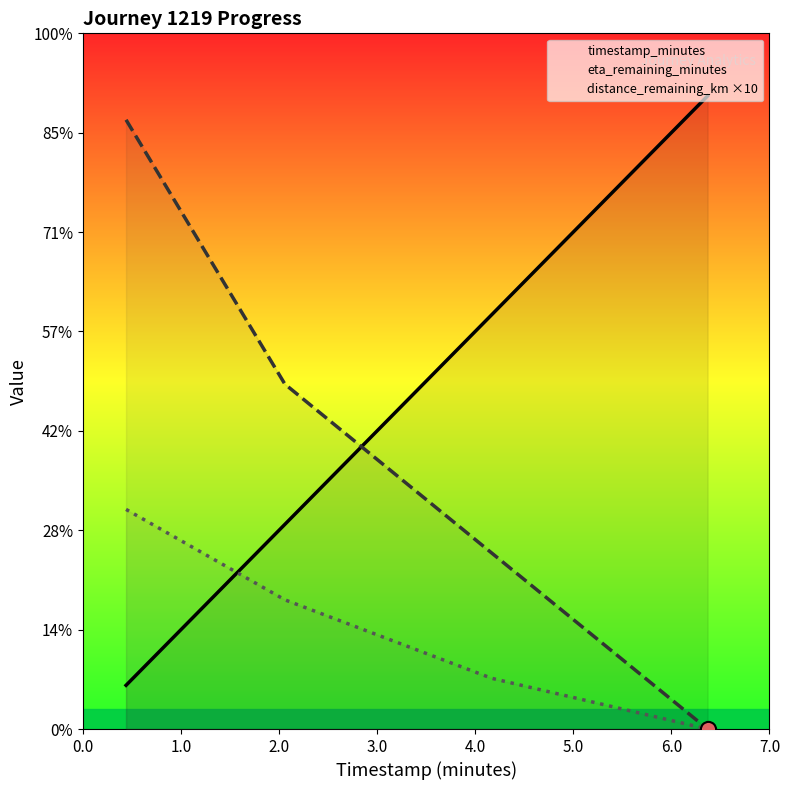

At how many categories does at least one series exceed 1?

4